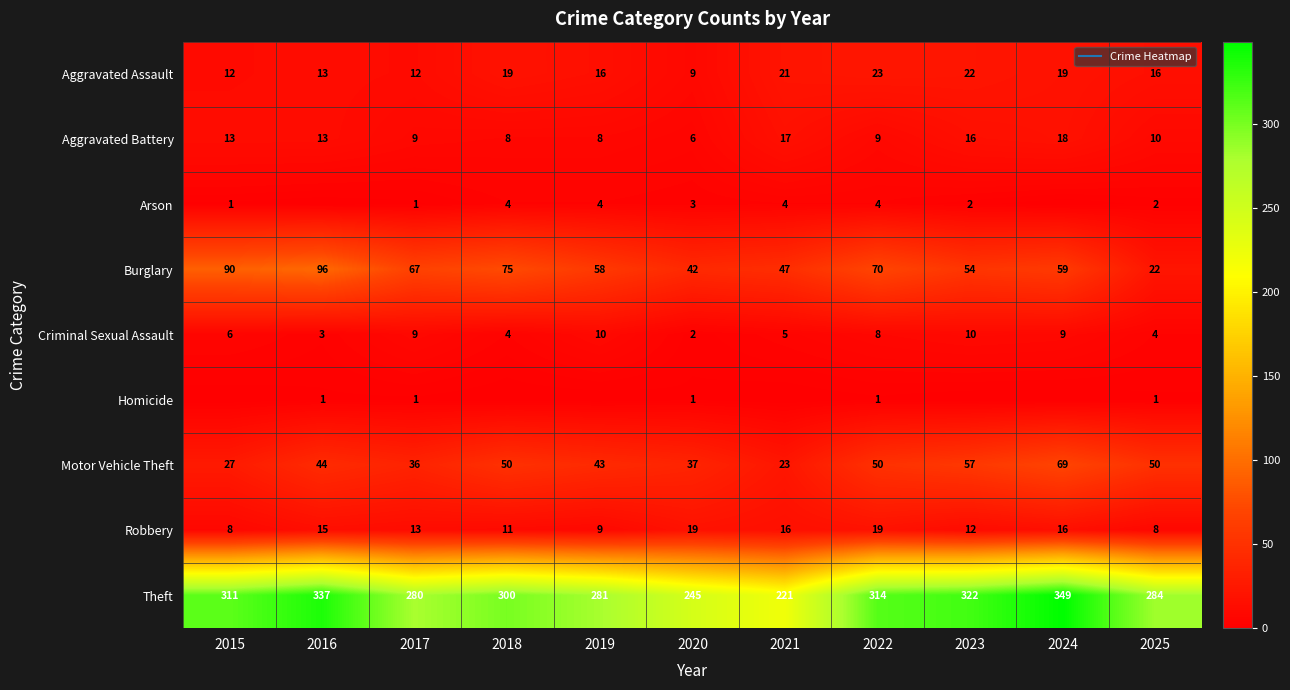

Which series has the largest total across all categories?

Theft